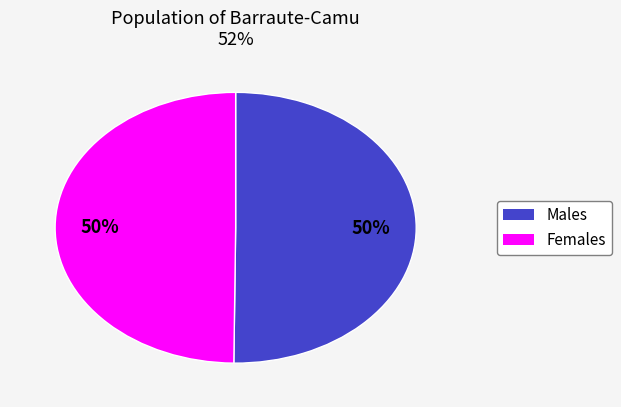

To the nearest percent, what is the average slice percentage?

50%